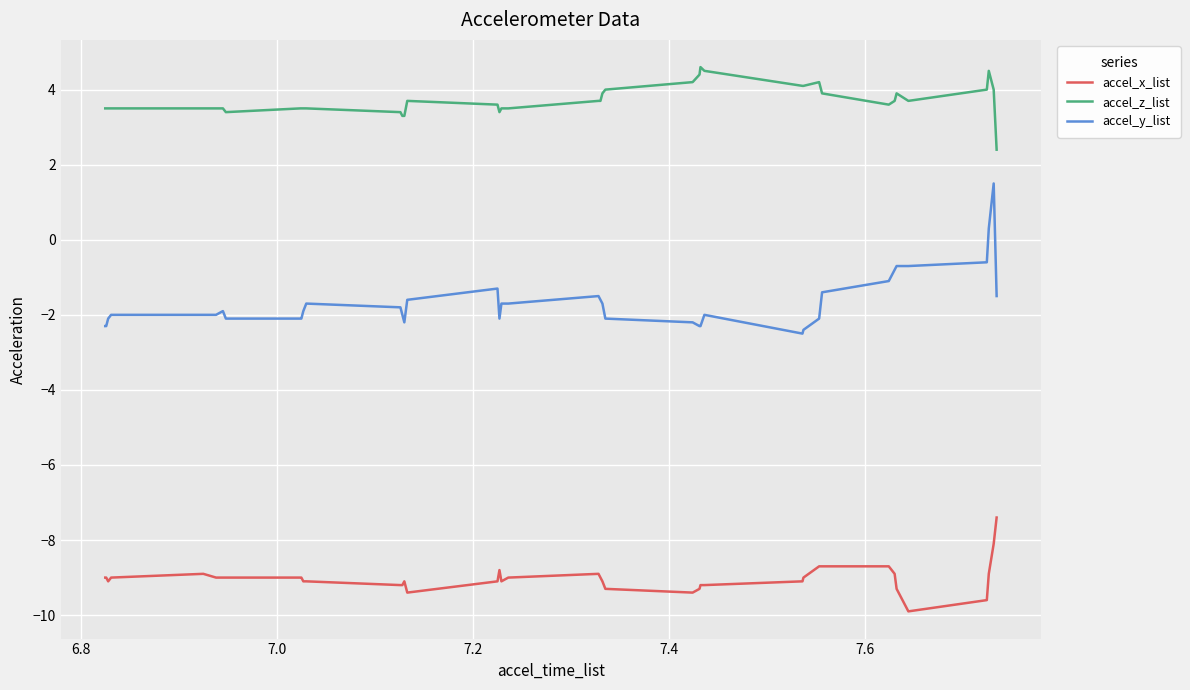

Rank the series by their maximum value, from highest to lowest.

accel_z_list, accel_y_list, accel_x_list